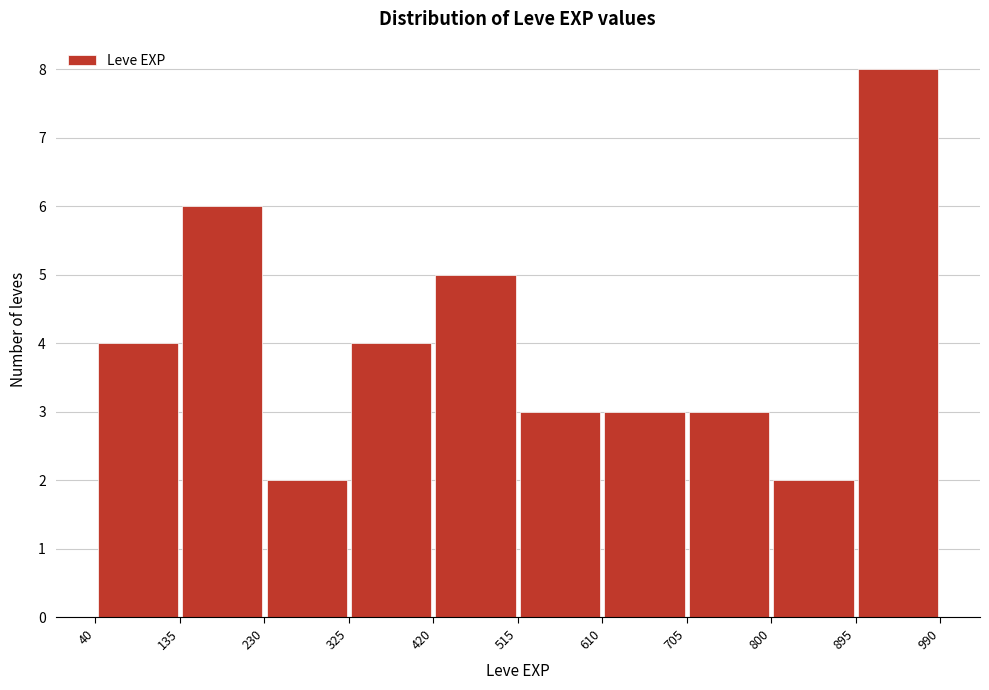

What is the height of the bar covering 705 to 800 on the x-axis? The values are not printed on the chart, so give them approximately, as read against the axis.

3